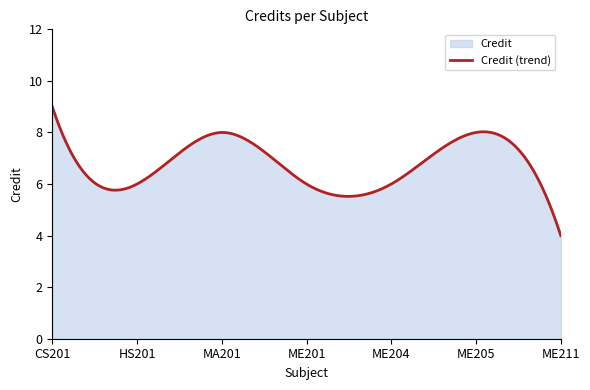

What is the smallest value displayed?

4.0